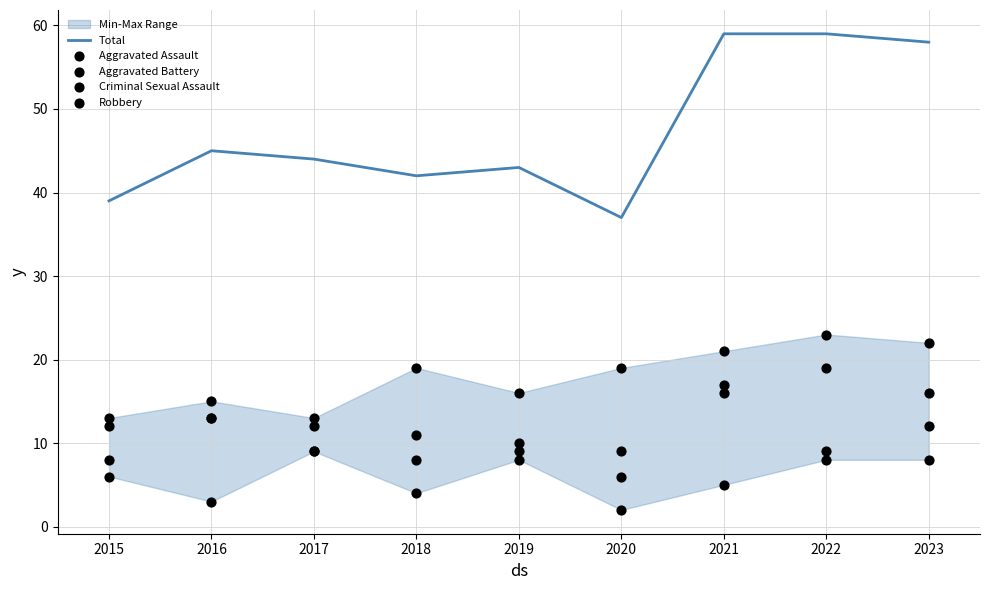

At how many categories does at least one series exceed 58?

2